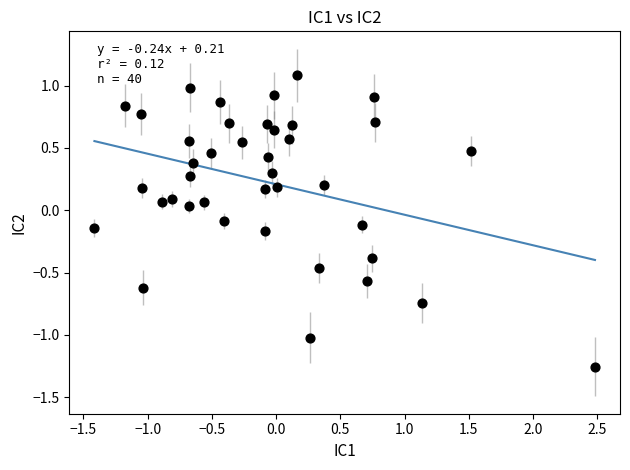

What is the range of X values (max minus min)?

3.9